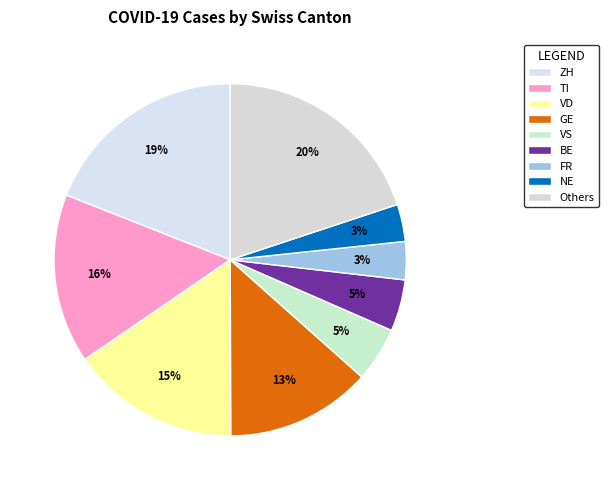

How many segments does this pie chart have?

9